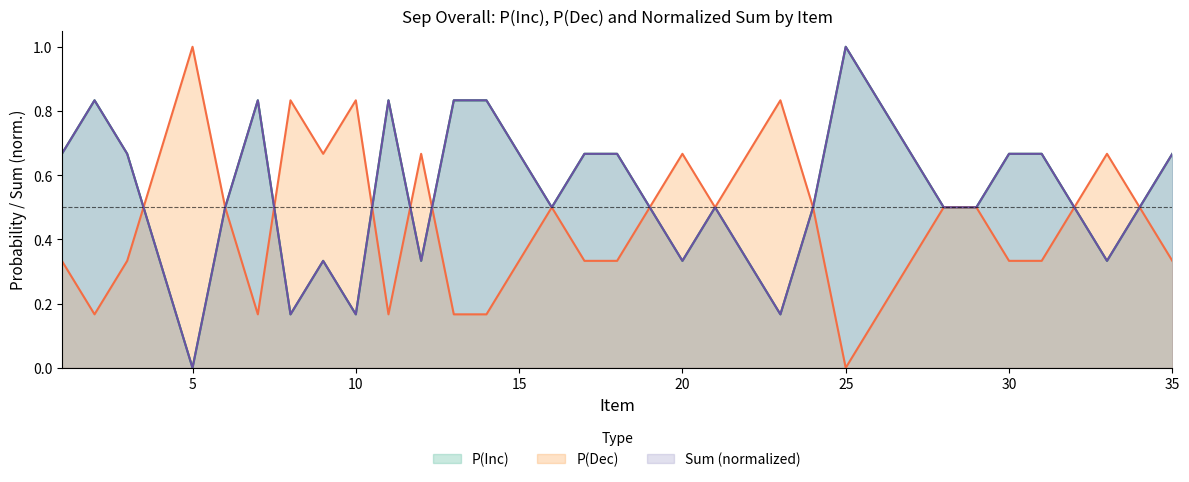

At how many categories does at least one series exceed 0?

35